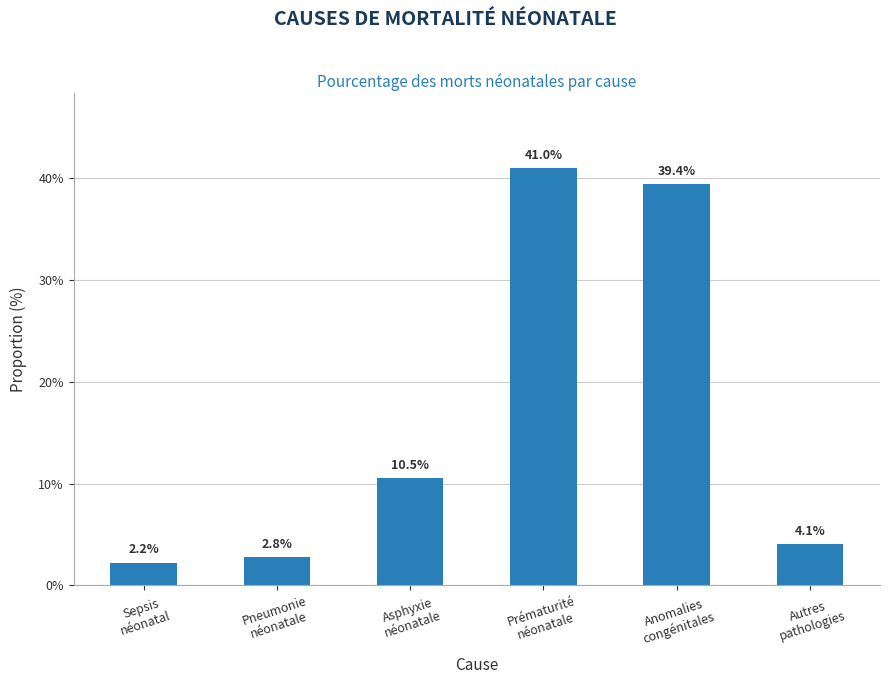

What is the label of the 4th bar from the left?

Prématurité
néonatale